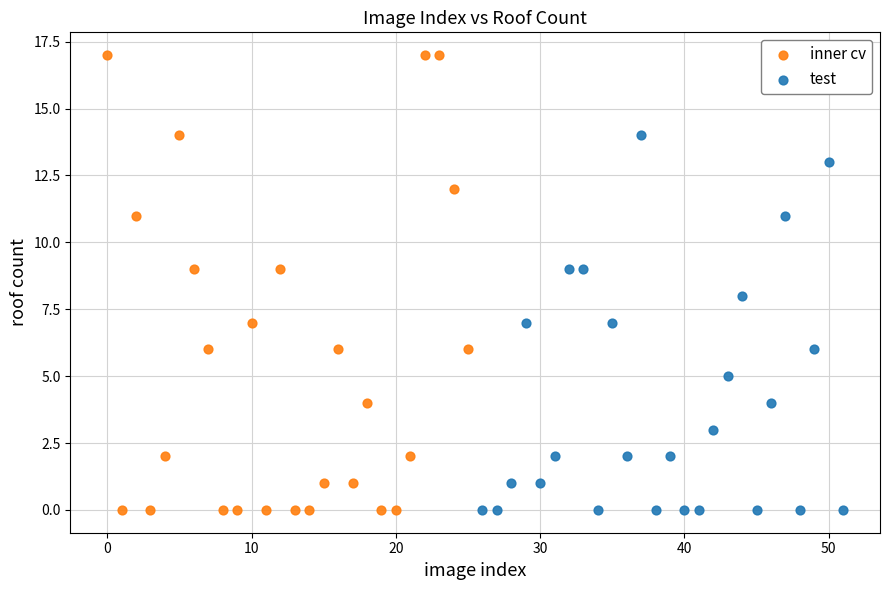

Which series has the widest spread of Y values?

inner cv